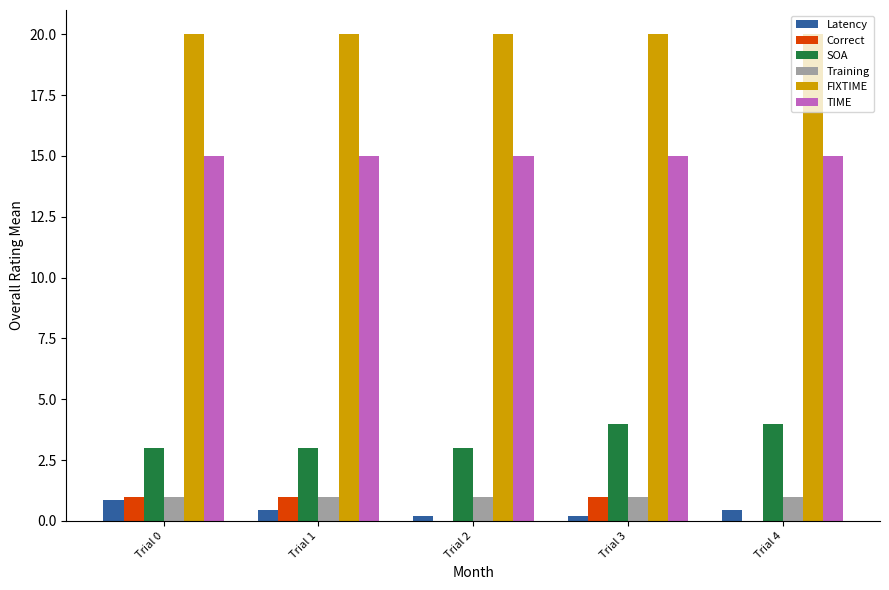

Between Trial 0 and Trial 1, which series saw the biggest shift?

Latency